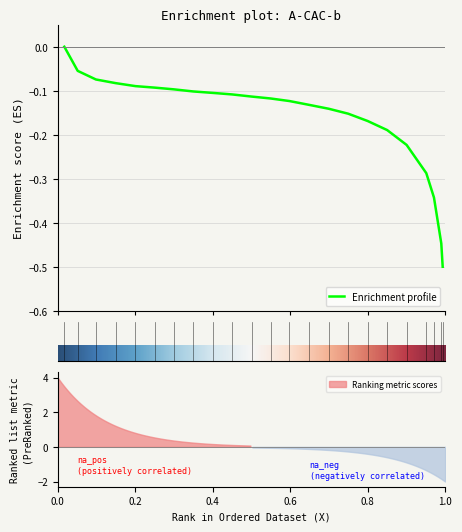

List the labels in order of value, smallest first.

0.0063, 0.0099, 0.0288, 0.0486, 0.0994, 0.1496, 0.1998, 0.25, 0.3002, 0.3504, 0.4017, 0.4503, 0.4995, 0.5497, 0.5983, 0.6501, 0.7008, 0.75, 0.7992, 0.8504, 0.9012, 0.9482, 0.9827